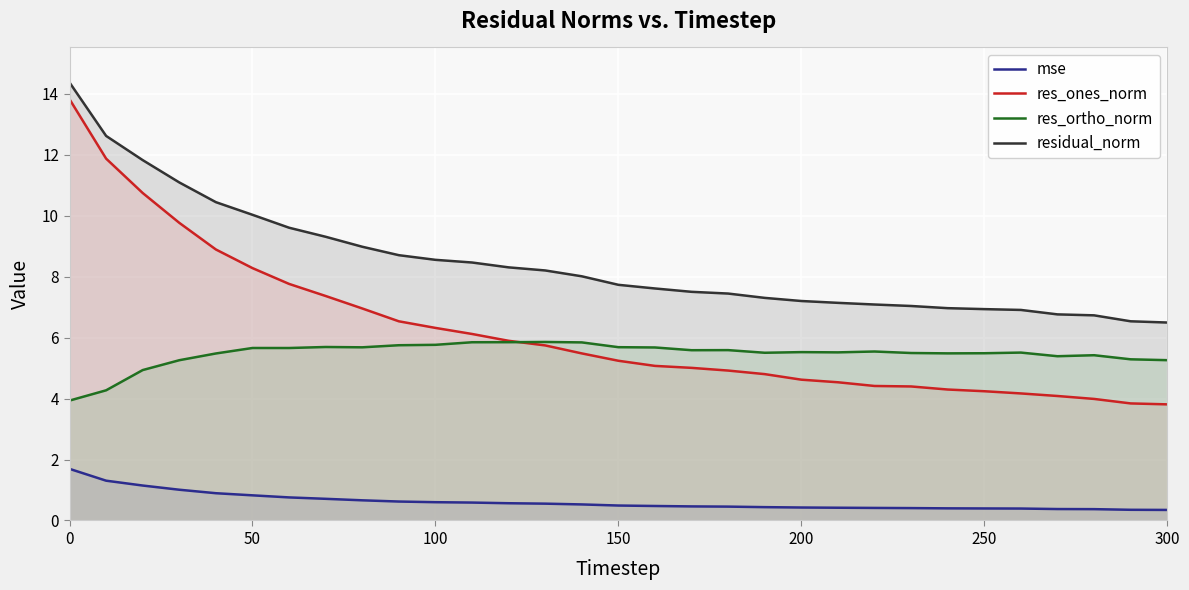

True or false: res_ones_norm and mse cross at least once.

False